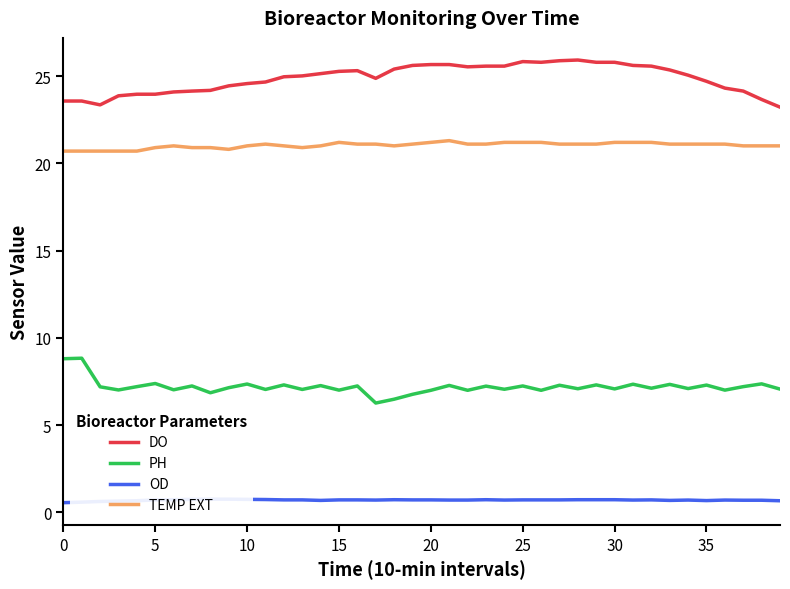

True or false: DO and PH intersect in this chart.

False